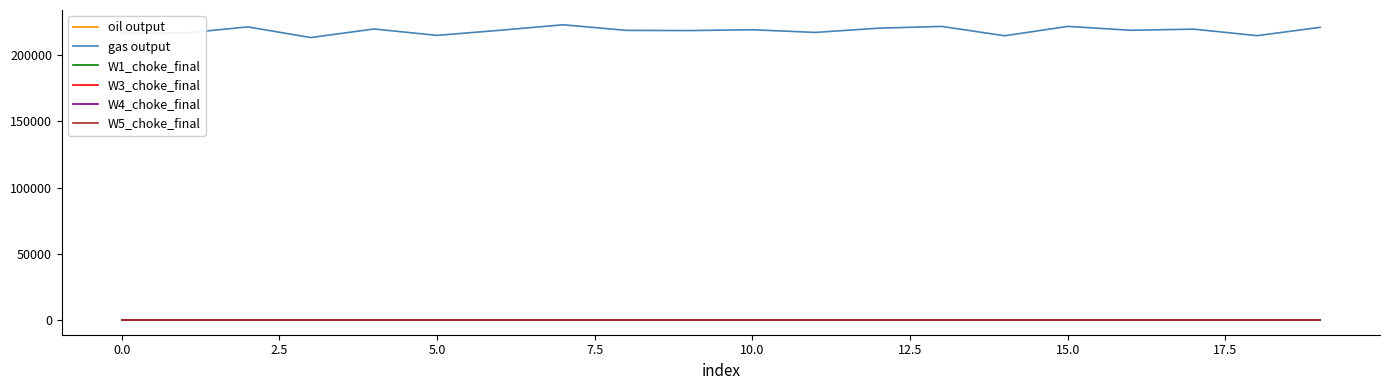

Which series has the largest total across all categories?

gas output